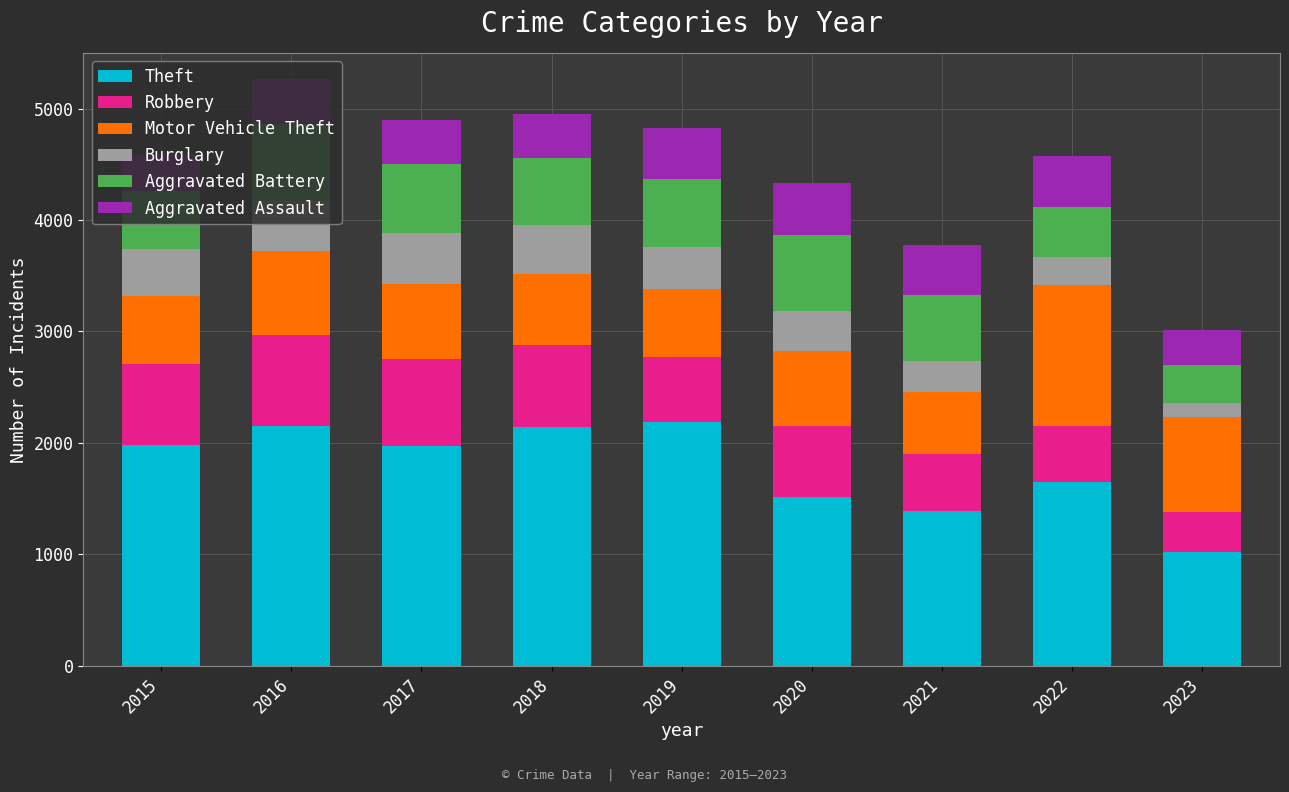

How many data points does each series have?

9